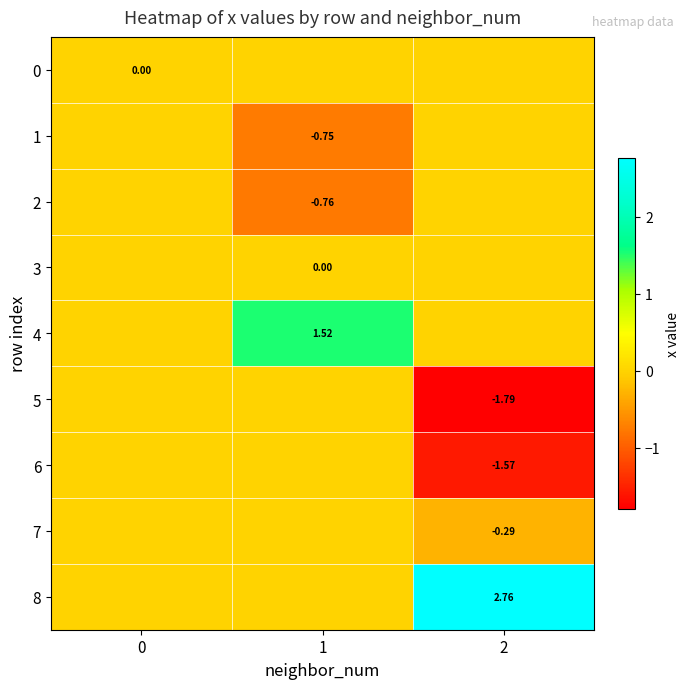

Which series has the largest total across all categories?

8